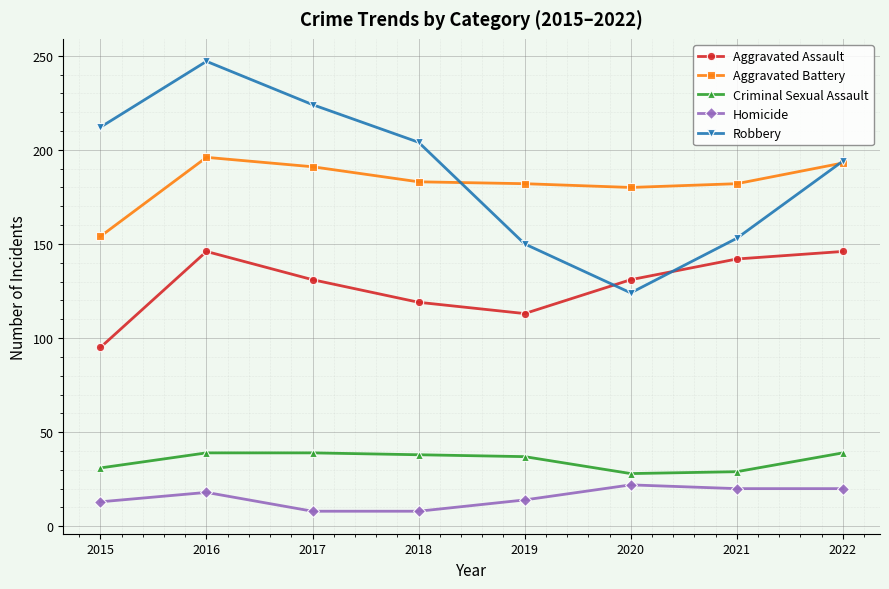

True or false: Robbery has a value of 116 at 2016.

False